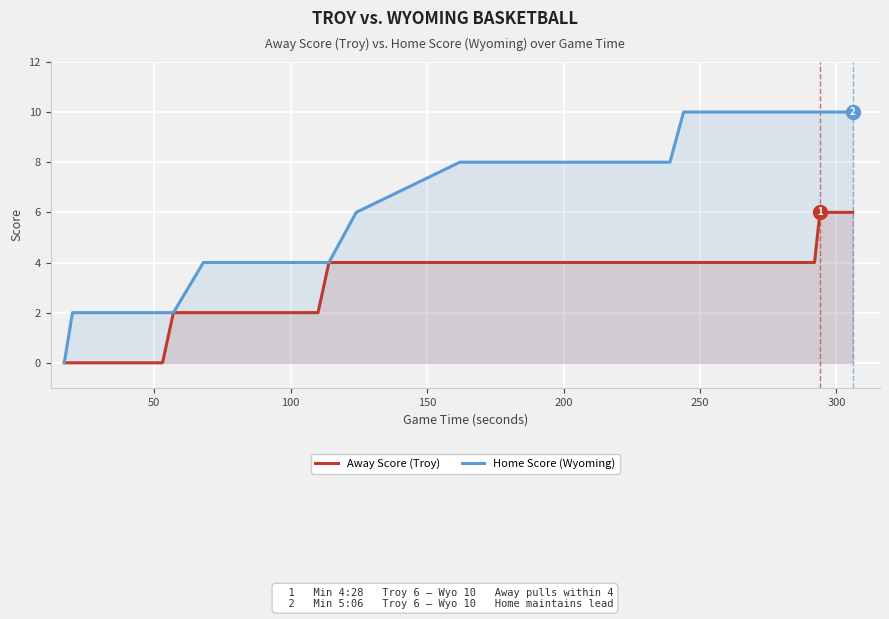

Is the value of Home Score (Wyoming) at 25 greater than the value of Away Score (Troy) at 17?

Yes